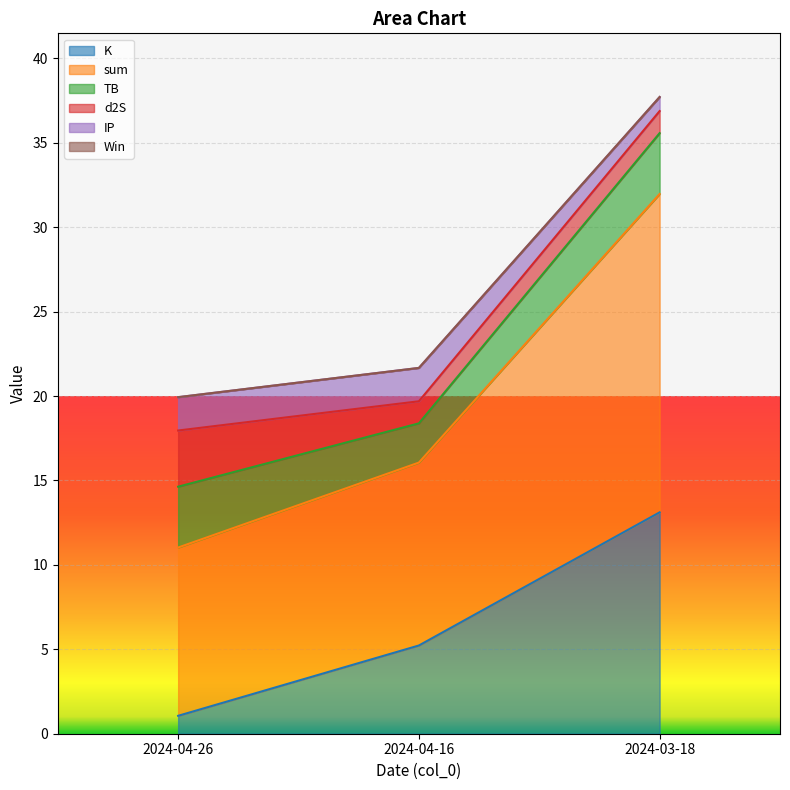

What is the spread (max minus min) of values at 2024-04-26?

18.9